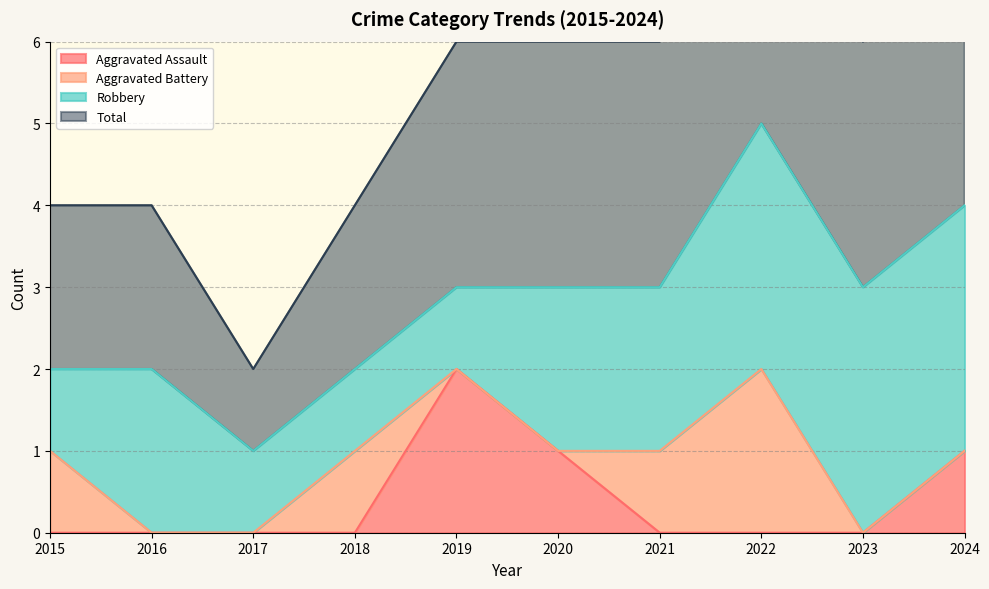

True or false: Aggravated Assault has a value of 1 at 2017.

False